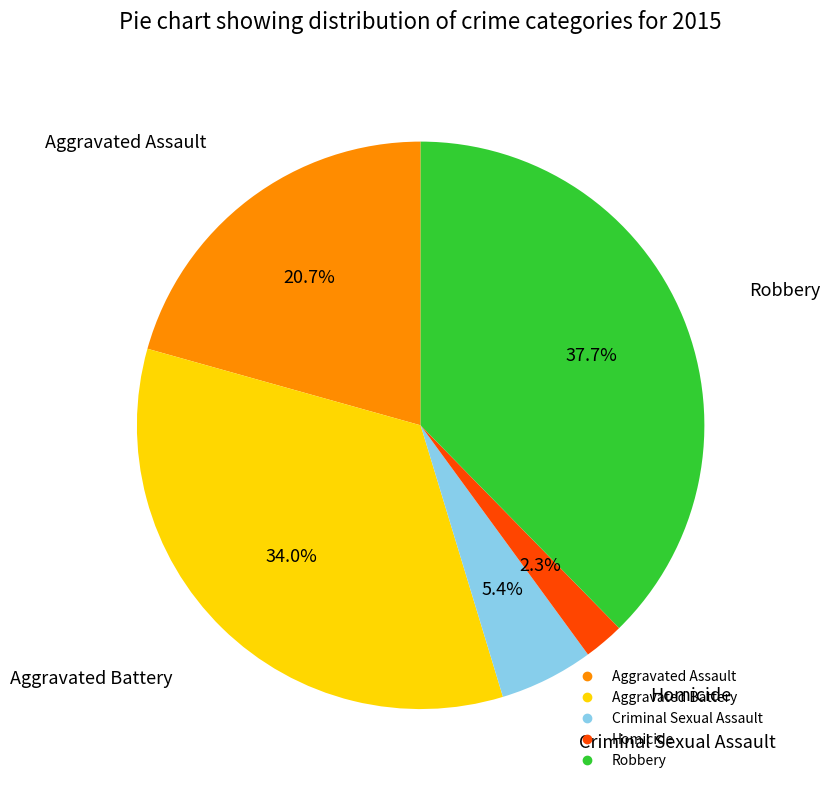

Which slice is the largest?

Robbery